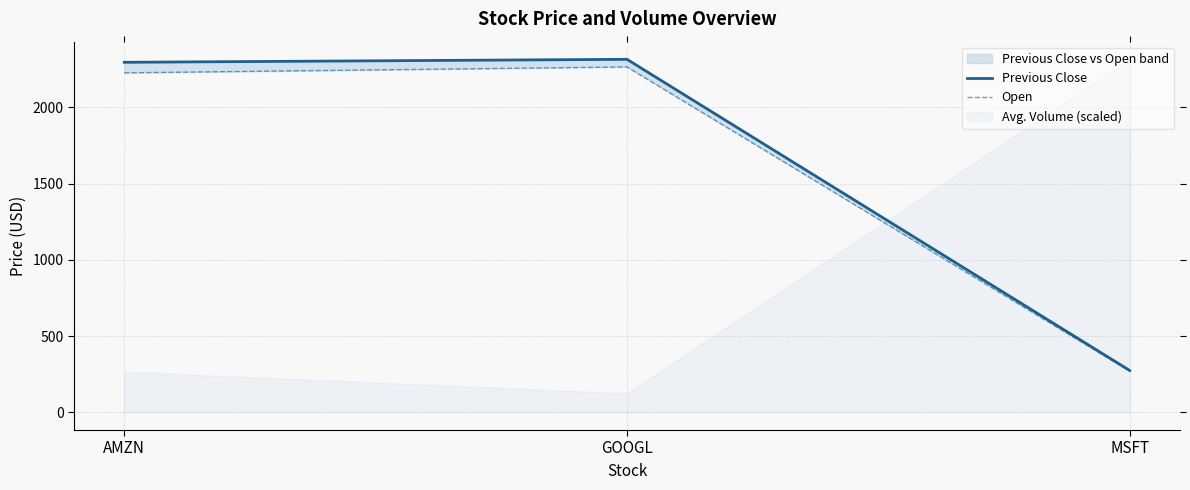

Where is Open nearest to the value 1267?

AMZN